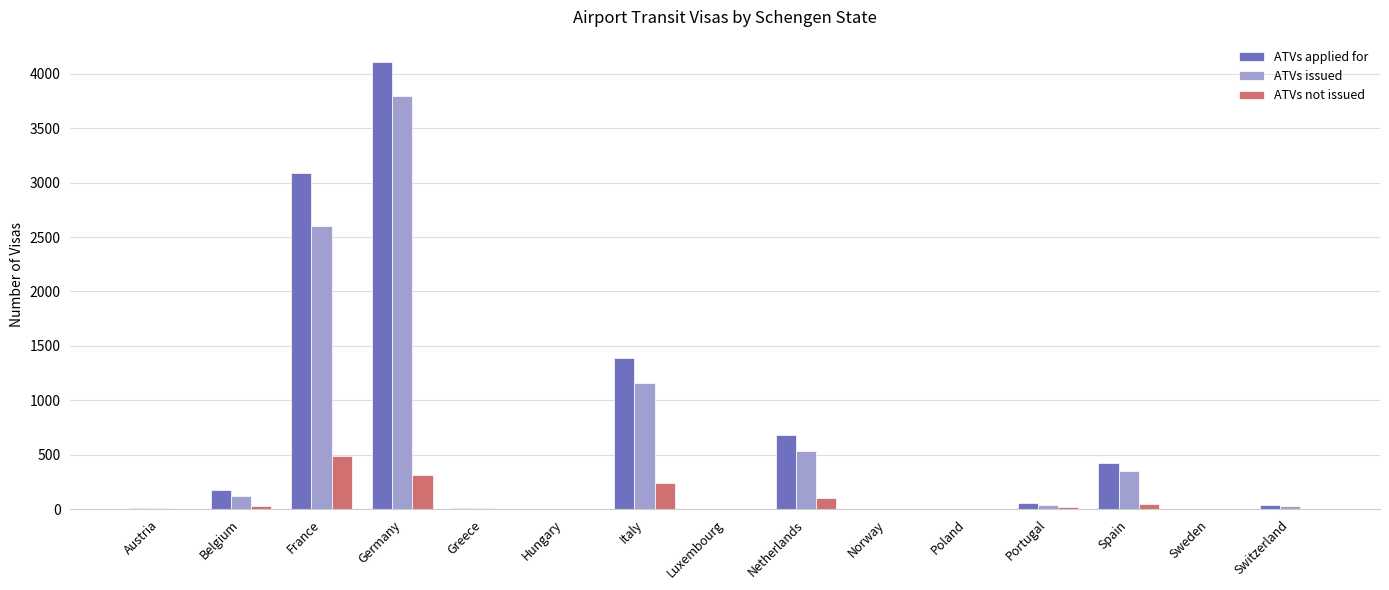

How many data points does each series have?

15